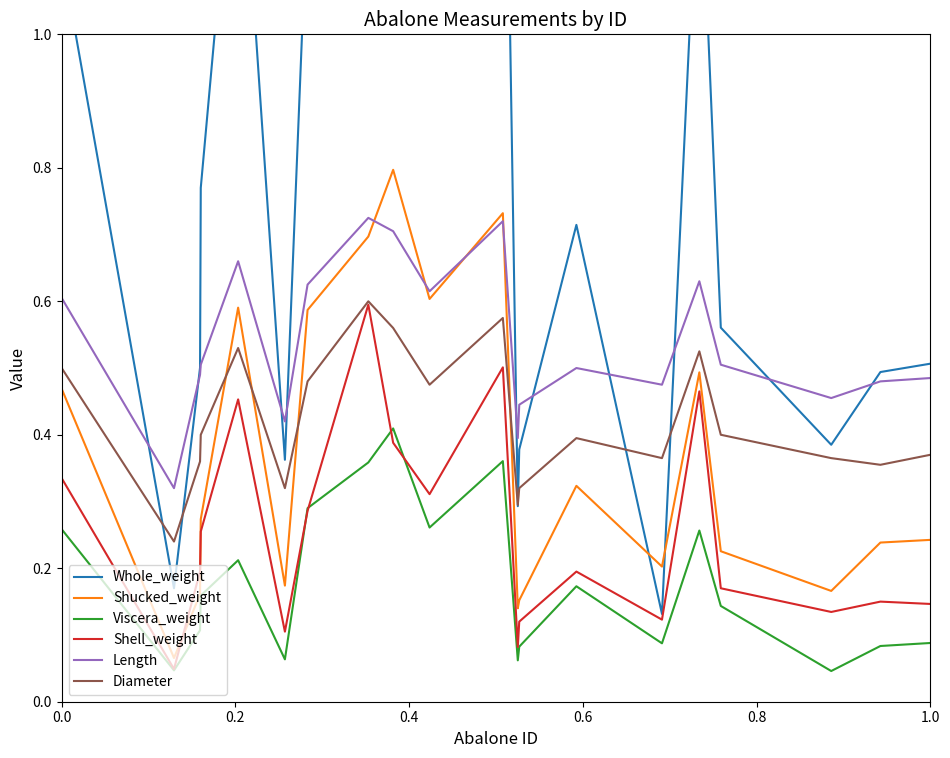

What is the difference between the maximum and minimum values in the Viscera_weight series?

0.4